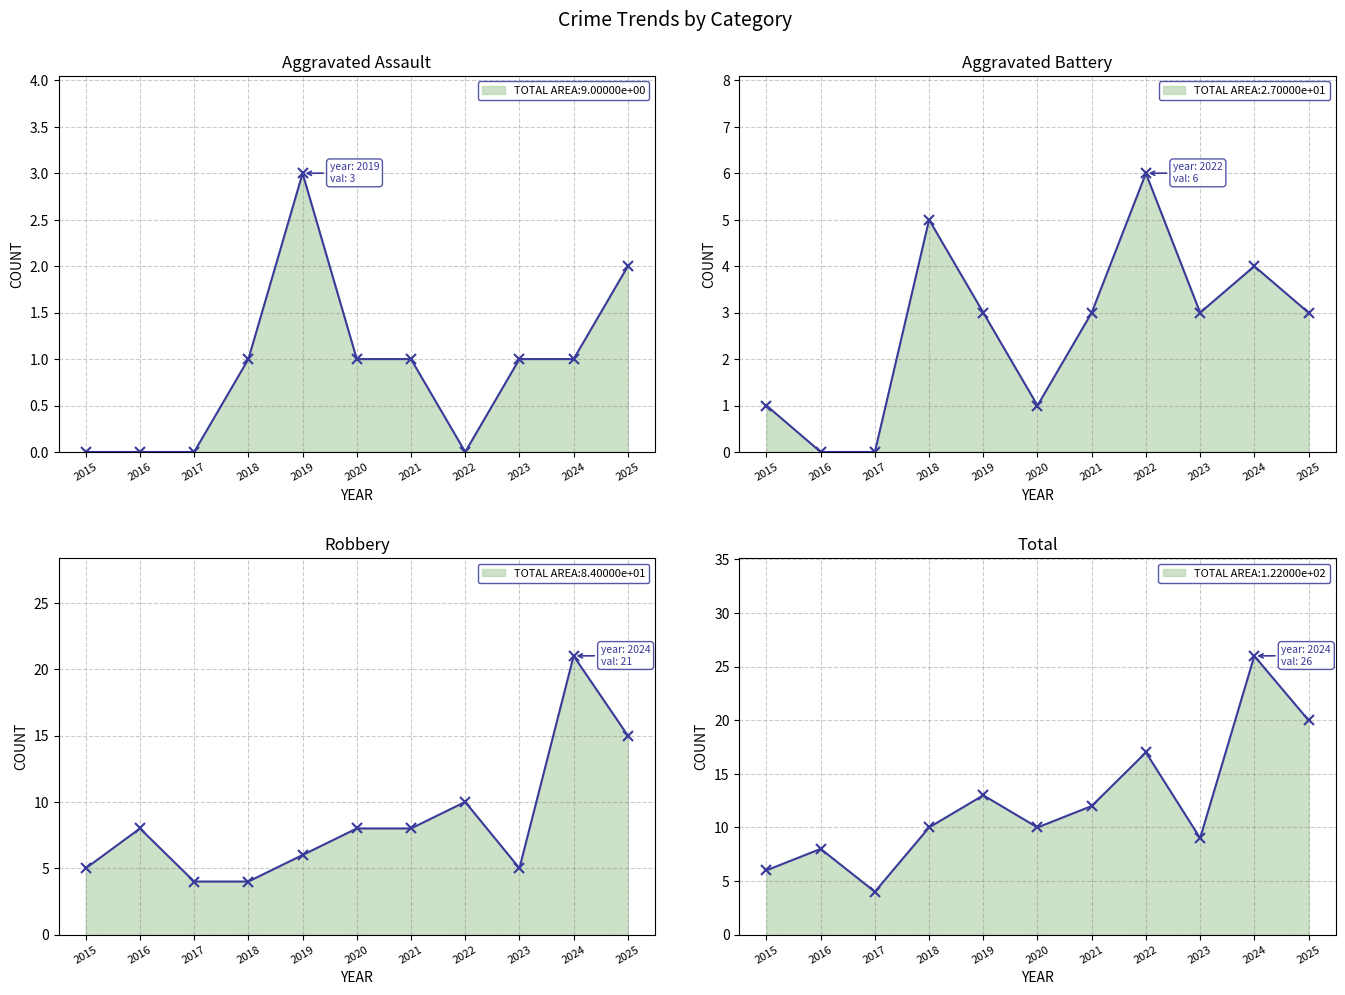

True or false: Robbery has more than 1 interior local peaks.

True